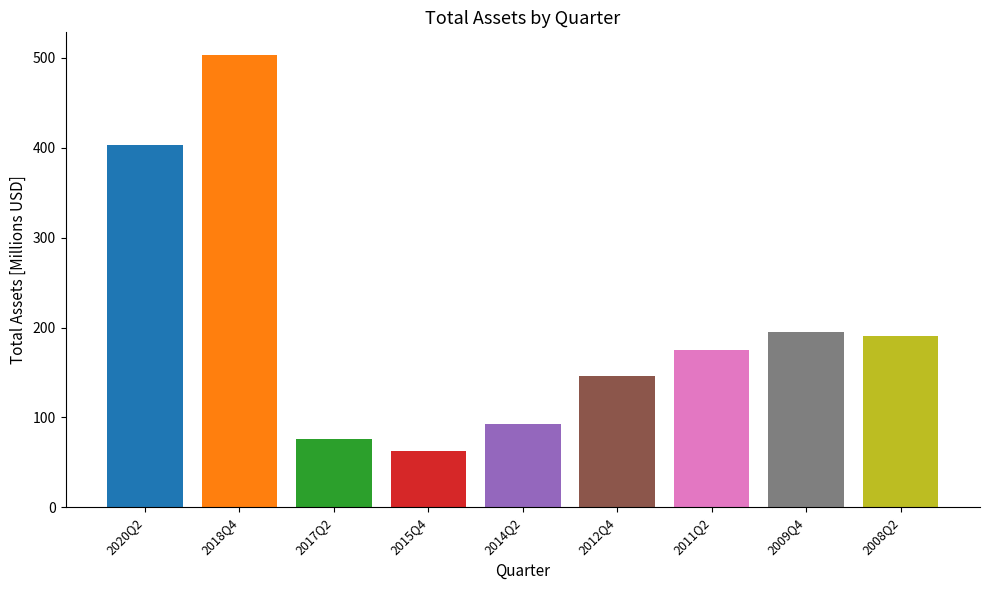

What position from the left is 2014Q2?

5